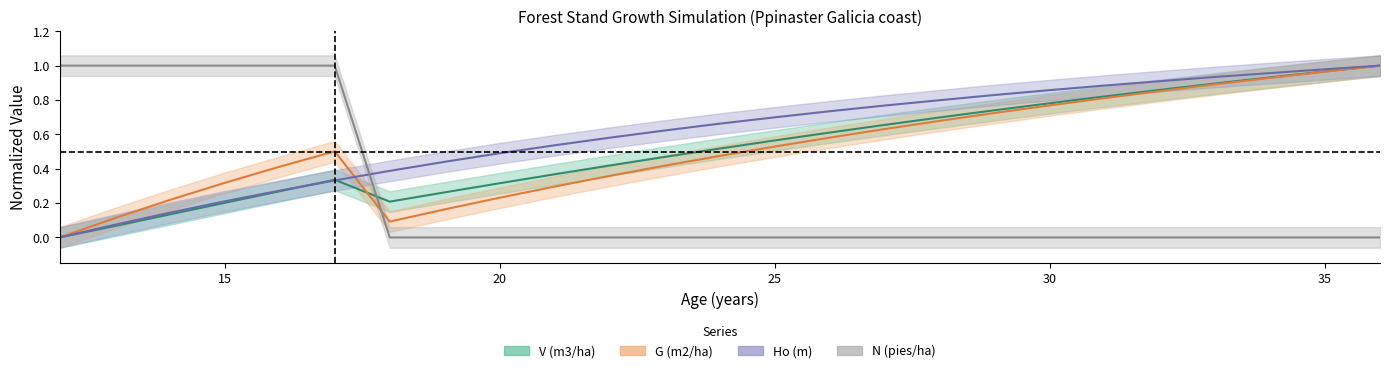

What is the difference between the second highest and minimum values in the Ho (m) series?

1.0